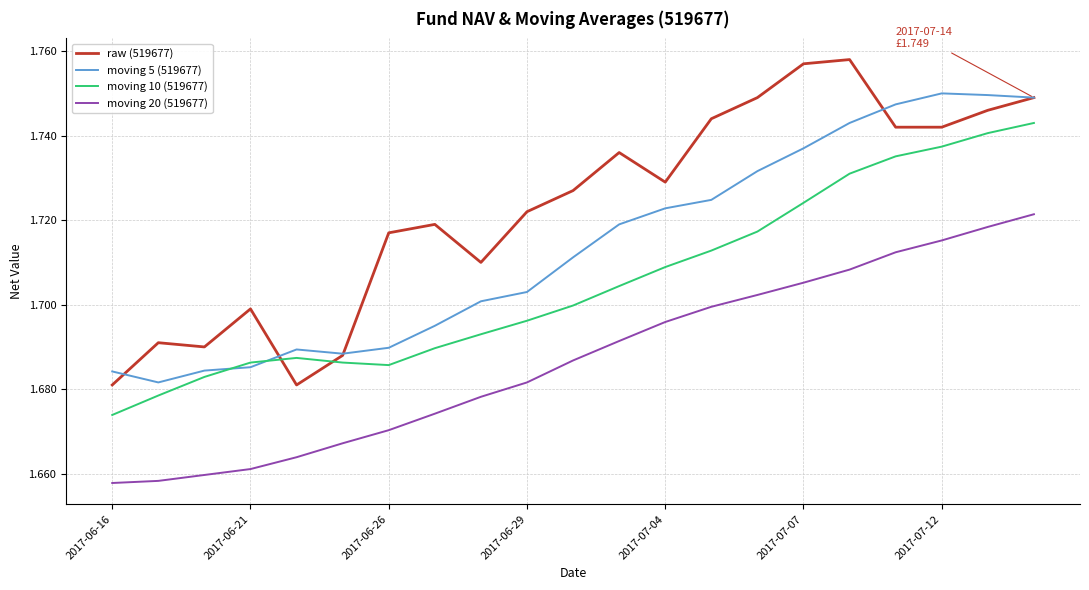

Which series has the widest spread of values?

raw (519677)